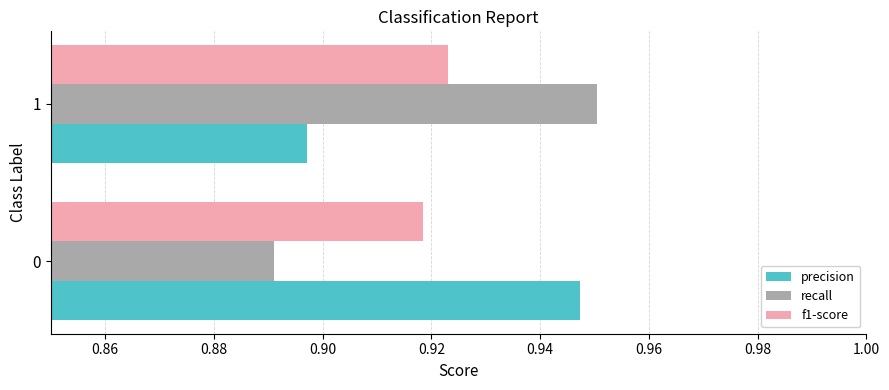

How many precision values are between 0 and 1?

2